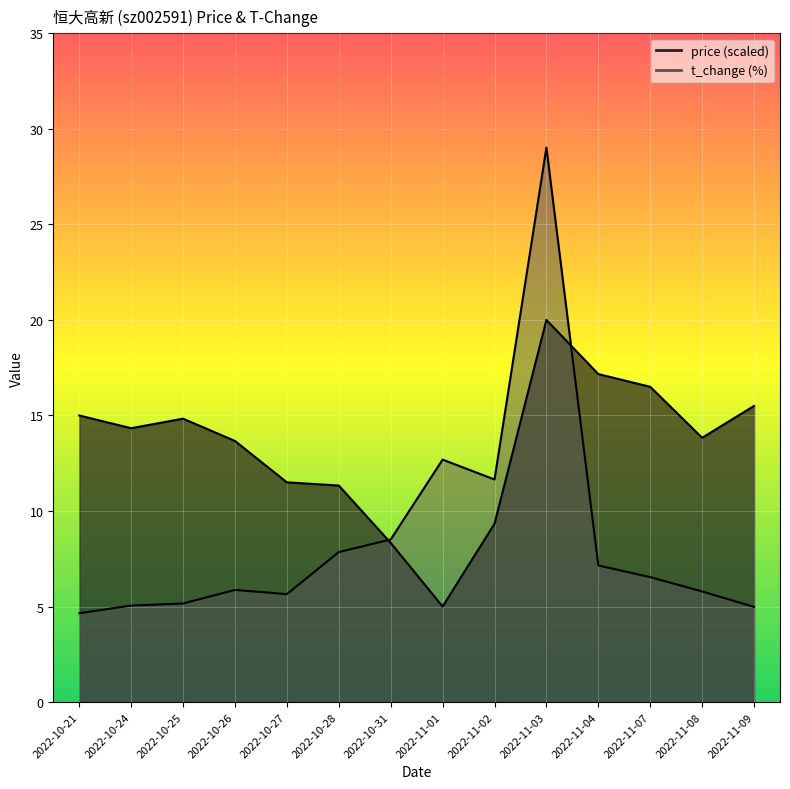

Which category has the highest value across all series?

2022-11-03